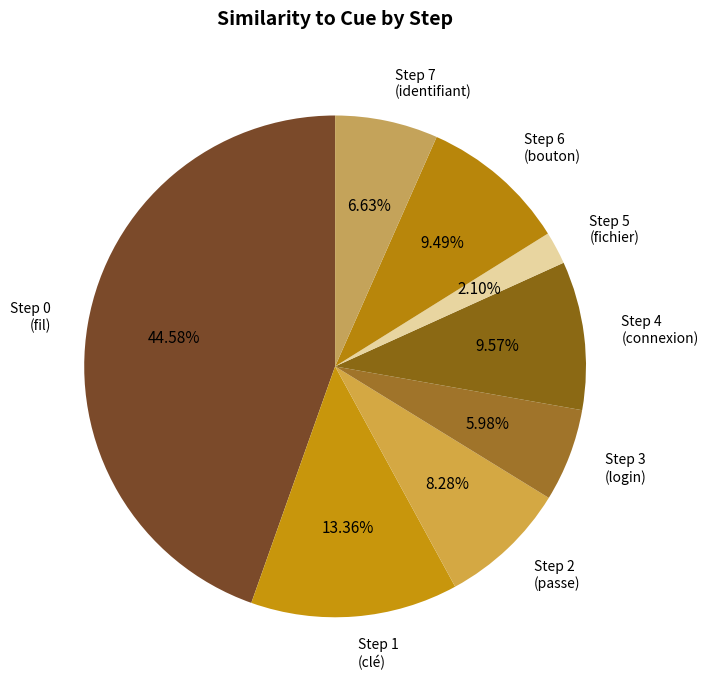

To the nearest percent, what is the average slice percentage?

12%